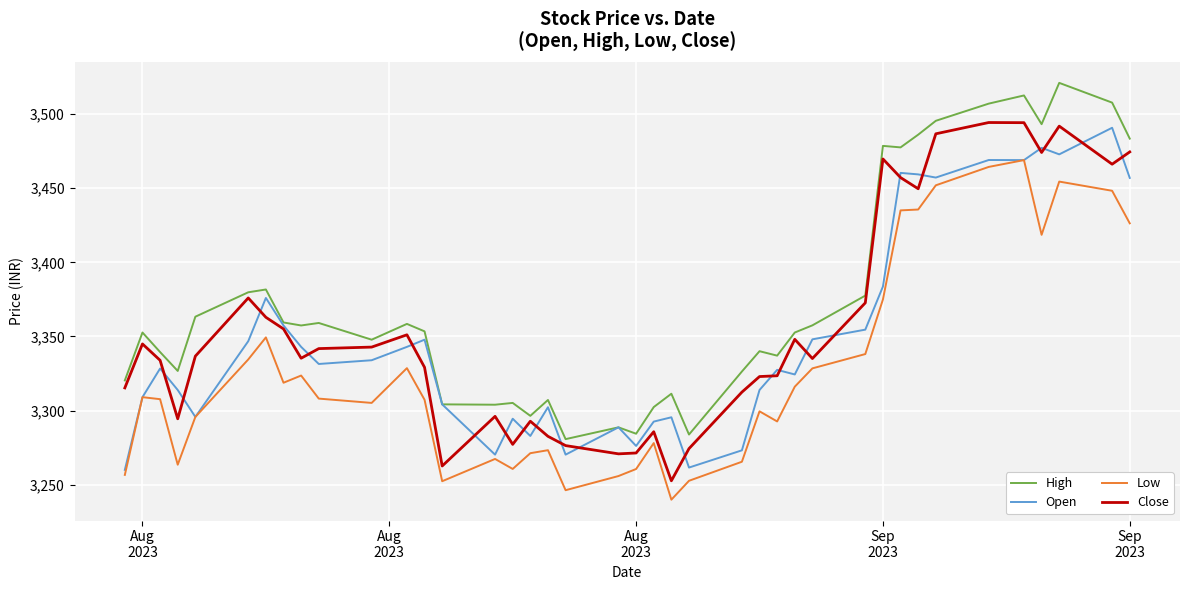

What are all the series names shown in the legend?

High, Open, Low, Close